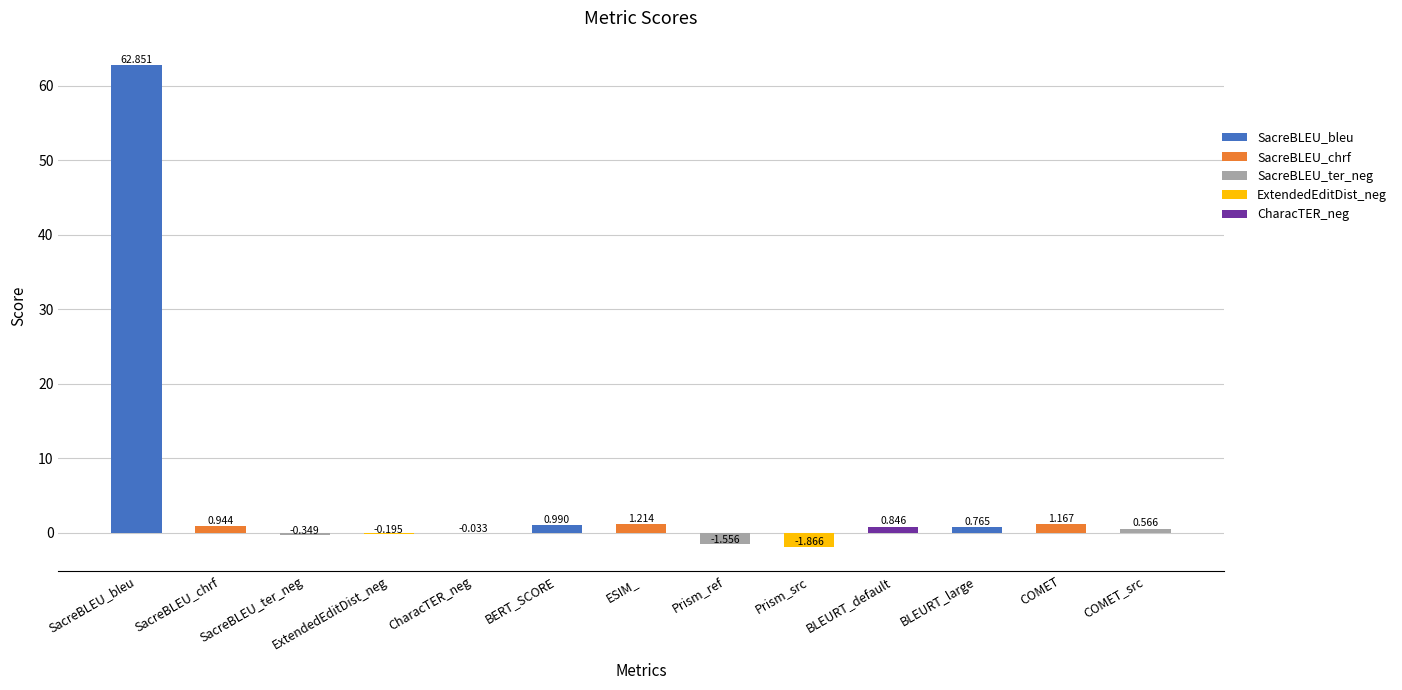

Which category has the highest value across all series?

SacreBLEU_bleu